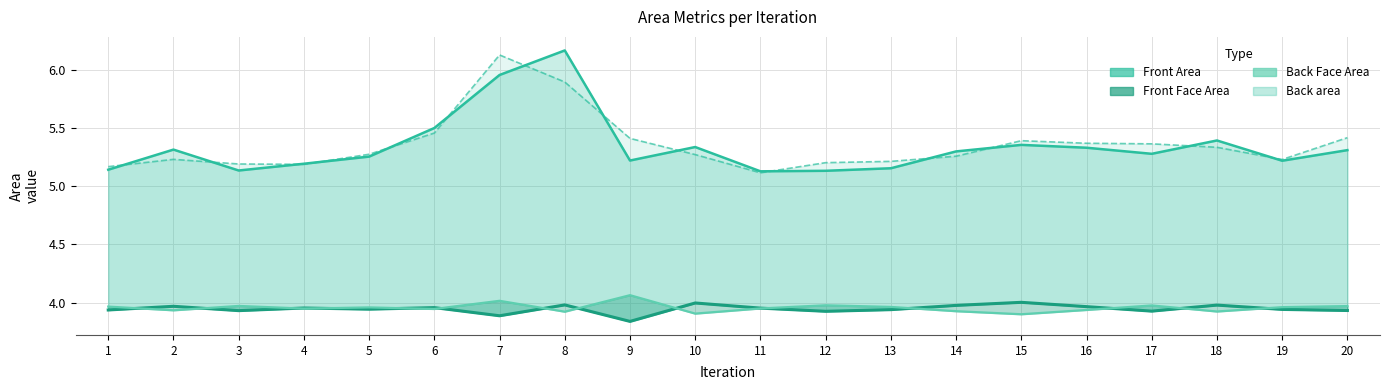

Reading left to right, list all the values displayed in this chart.

Front Area line: 1=5.1	2=5.3	3=5.1	4=5.2	5=5.3	6=5.5	7=6.0	8=6.2	9=5.2	10=5.3	11=5.1	12=5.1	13=5.2	14=5.3	15=5.4	16=5.3	17=5.3	18=5.4	19=5.2	20=5.3
Back area line: 1=5.2	2=5.2	3=5.2	4=5.2	5=5.3	6=5.5	7=6.1	8=5.9	9=5.4	10=5.3	11=5.1	12=5.2	13=5.2	14=5.3	15=5.4	16=5.4	17=5.4	18=5.3	19=5.2	20=5.4
Front Face Area: 1=3.9	2=4.0	3=3.9	4=4.0	5=3.9	6=4.0	7=3.9	8=4.0	9=3.8	10=4.0	11=4.0	12=3.9	13=3.9	14=4.0	15=4.0	16=4.0	17=3.9	18=4.0	19=3.9	20=3.9
Back Face Area: 1=4.0	2=3.9	3=4.0	4=3.9	5=4.0	6=3.9	7=4.0	8=3.9	9=4.1	10=3.9	11=3.9	12=4.0	13=4.0	14=3.9	15=3.9	16=3.9	17=4.0	18=3.9	19=4.0	20=4.0